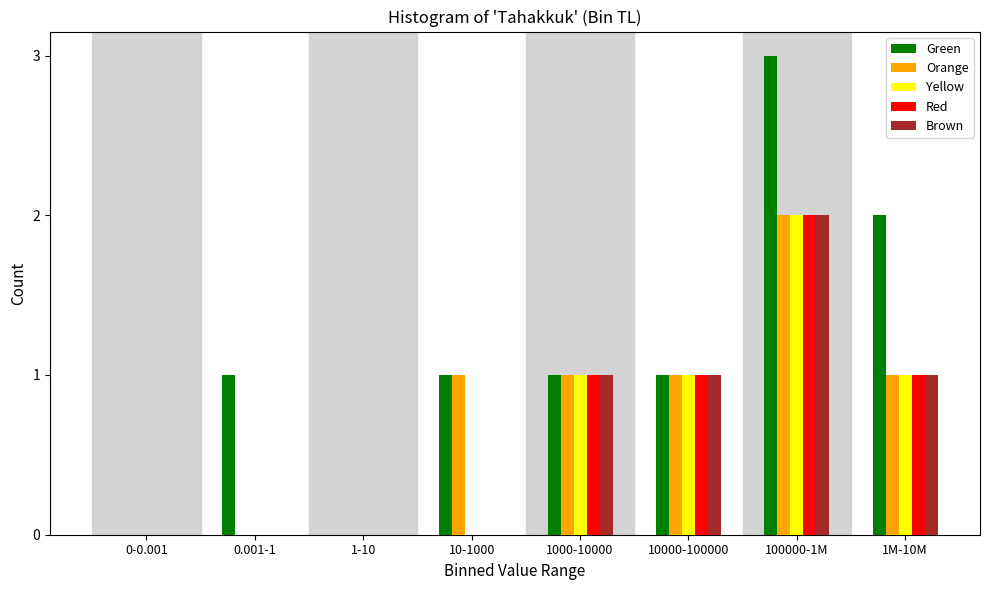

What is the sum of all Yellow values?

5